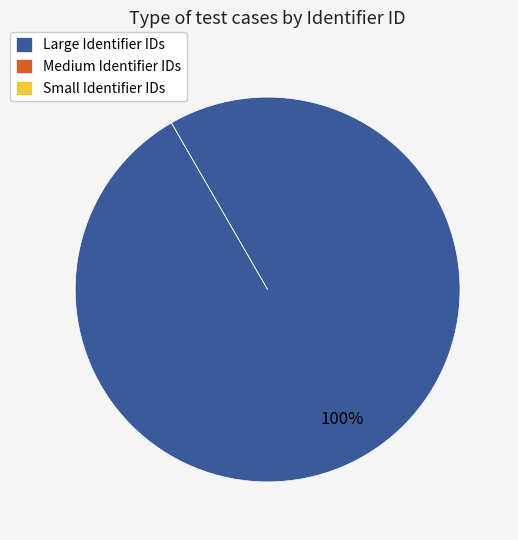

Is TC_04 the majority of the pie?

Yes